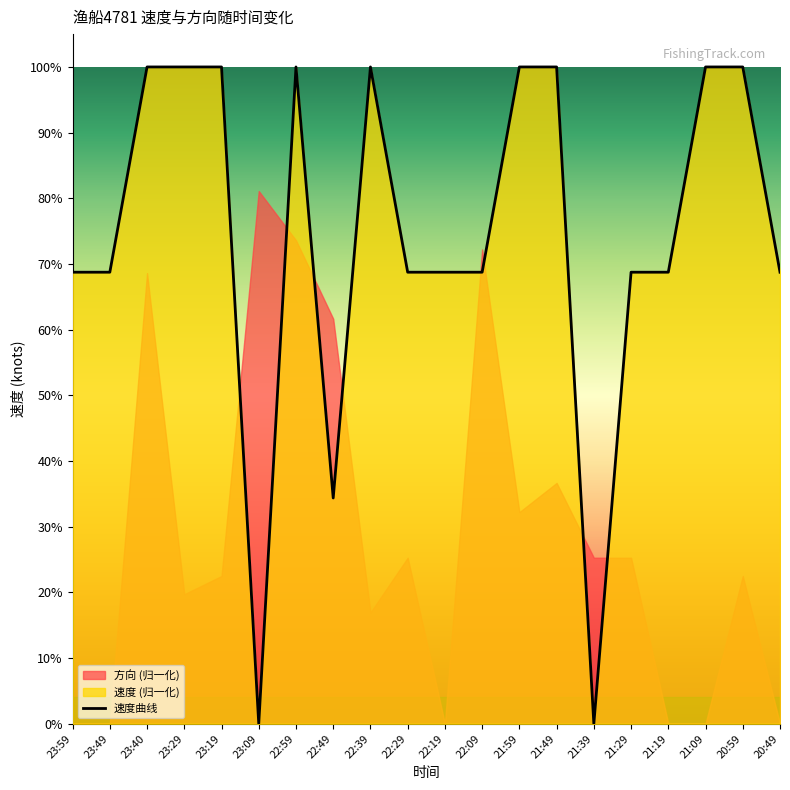

What is the change in value from 21:49 to 21:19?

-0.3